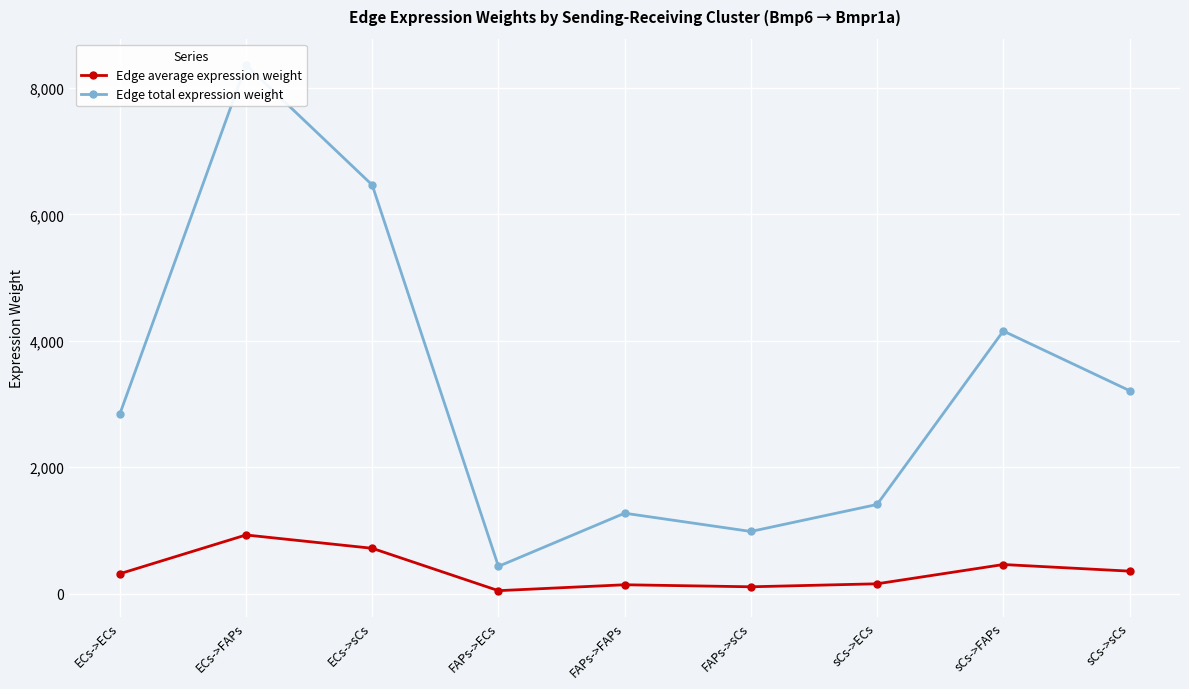

Reading left to right, list all the values displayed in this chart.

Edge average expression weight: 315.7	929.4	718.5	48.1	141.5	109.4	156.9	461.8	357.0
Edge total expression weight: 2841.1	8364.7	6466.4	432.6	1273.8	984.7	1411.7	4156.5	3213.2